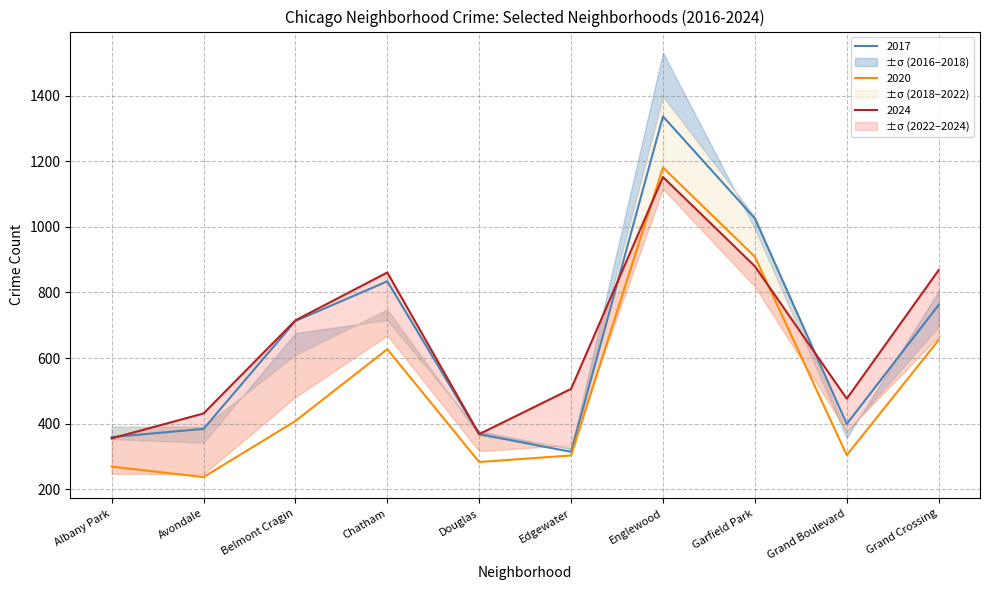

What is the label of the 8th point from the right?

Belmont Cragin